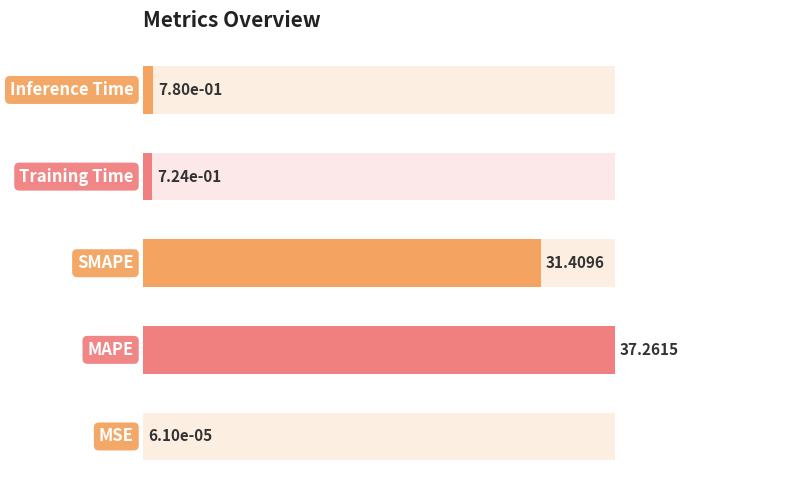

What is the average value?

14.0